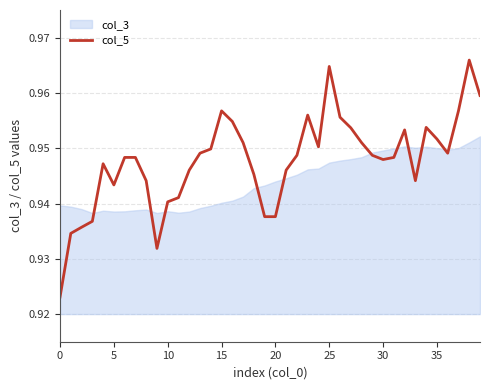

What is the smallest value displayed?

0.9